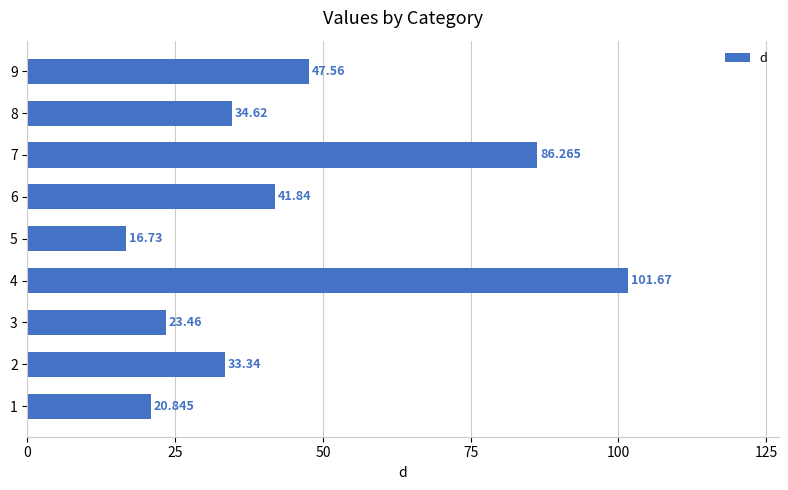

How many series are shown in this chart?

1